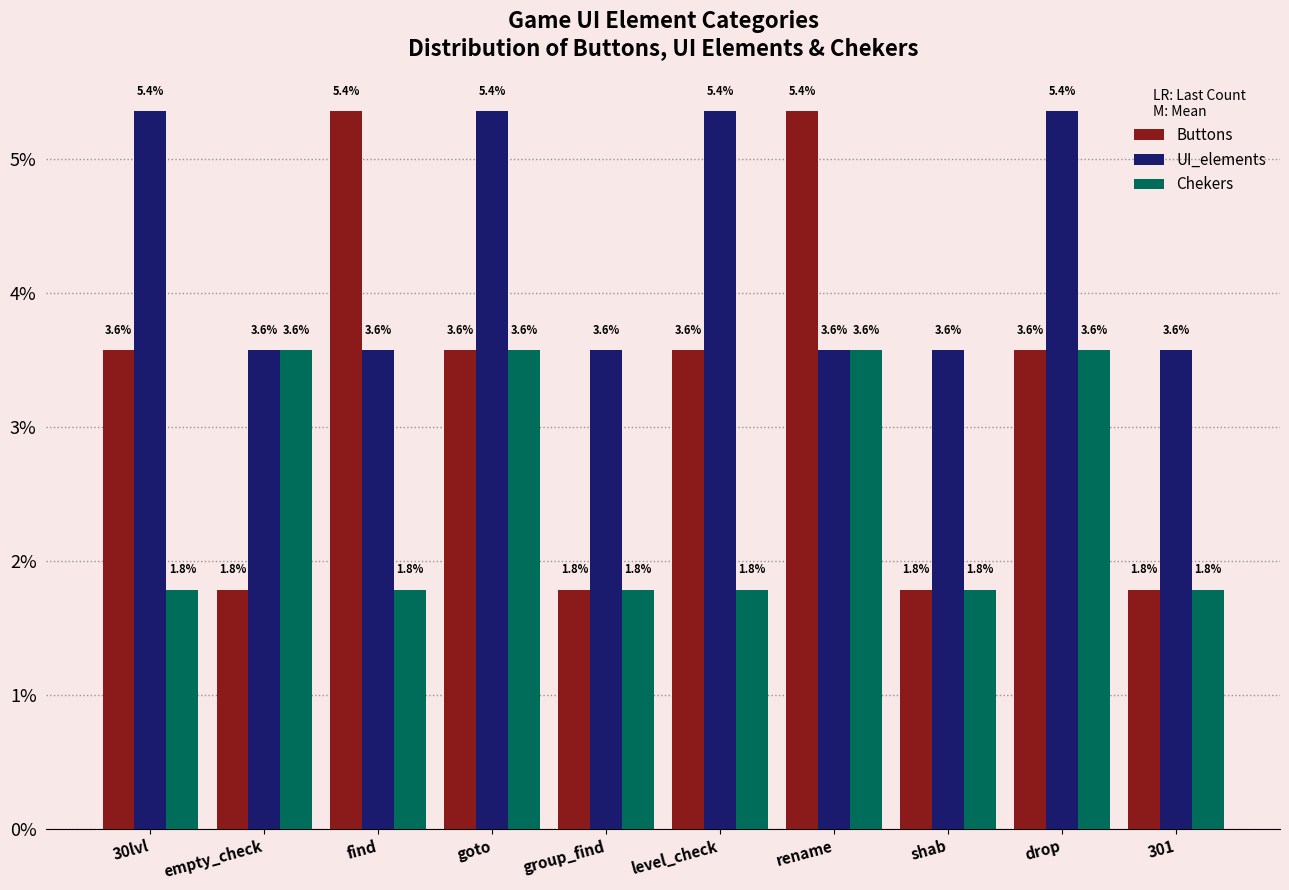

What is the difference between the highest and lowest values at level_check?

3.6